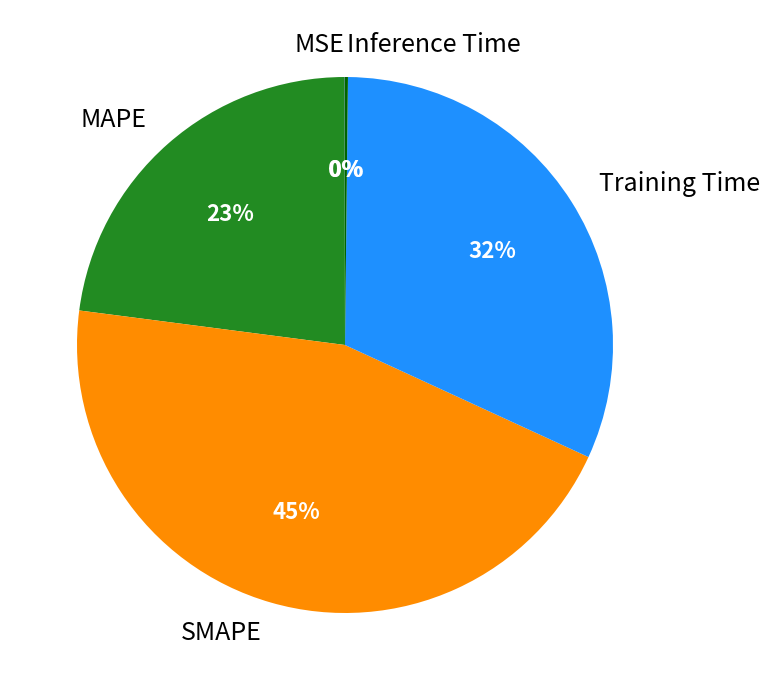

The Training Time slice represents 32% of the pie. True or false?

True